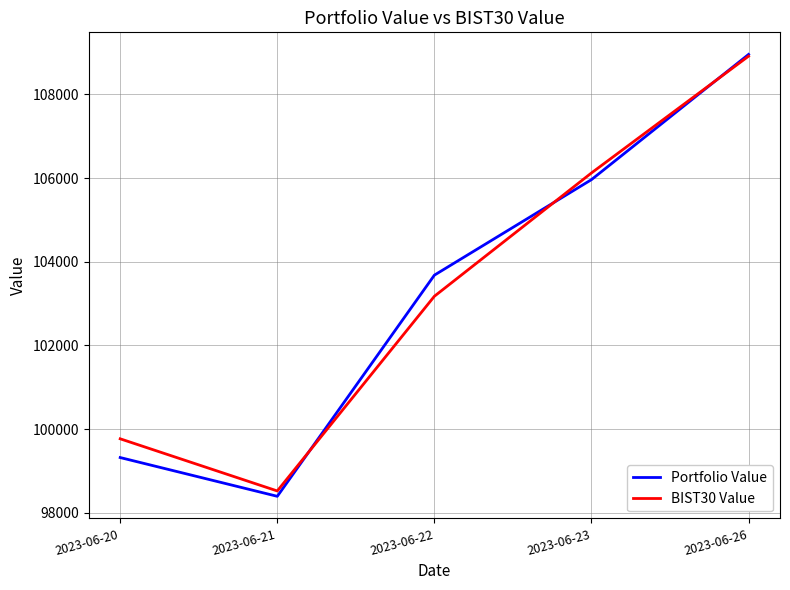

Which category has the highest value across all series?

2023-06-26